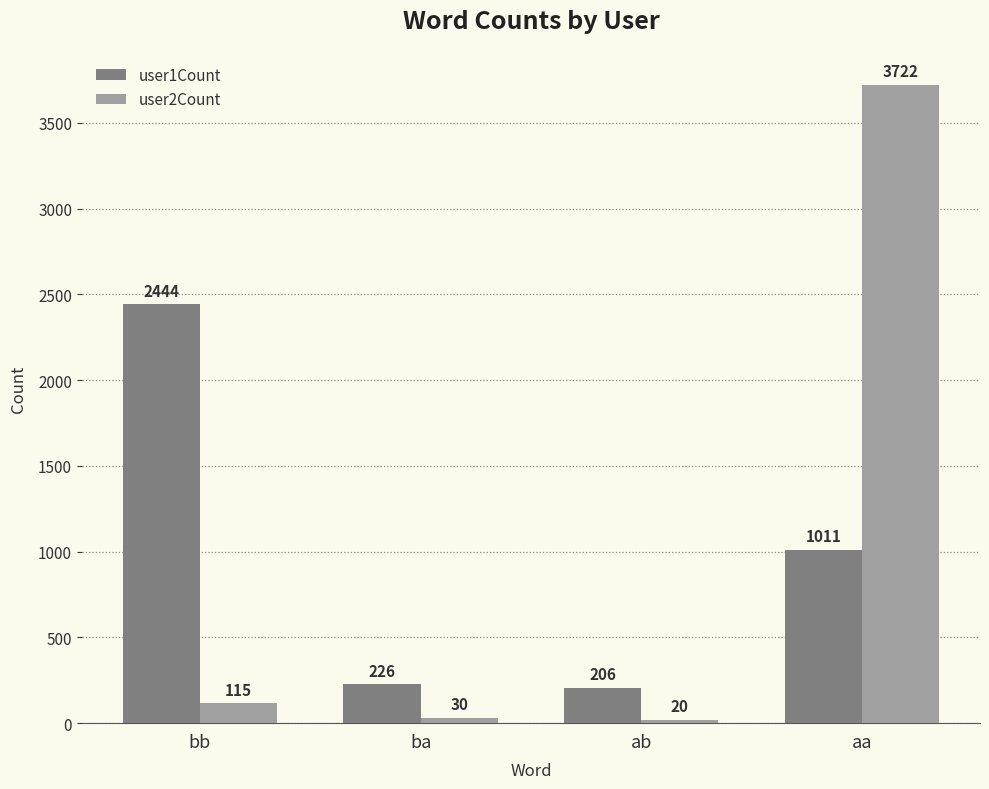

At which category is the sum across all series the highest?

aa